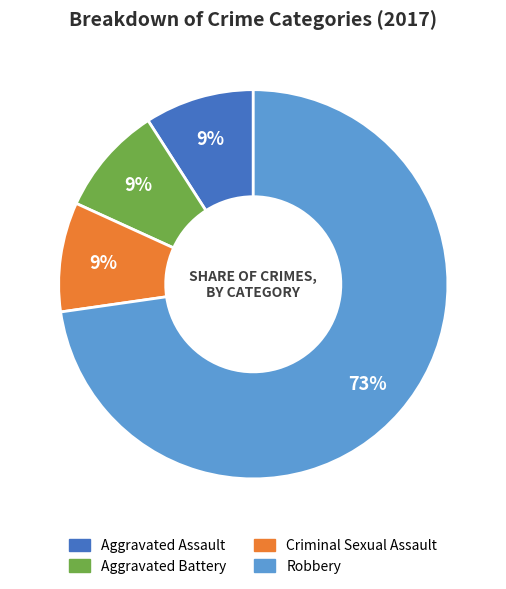

How many slices are in this pie chart?

4